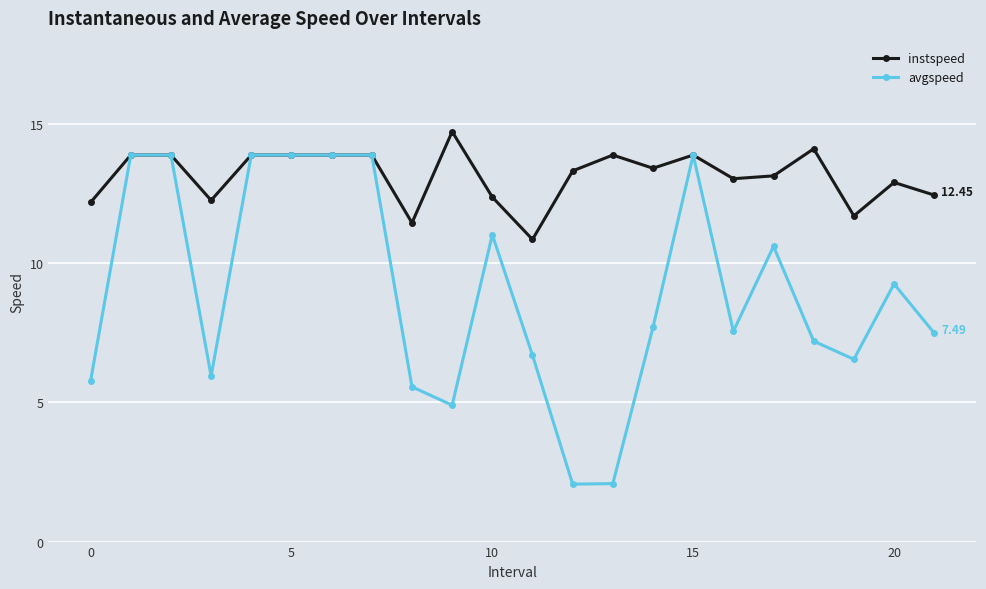

What is the difference between the second highest and second lowest values in the instspeed series?

2.7